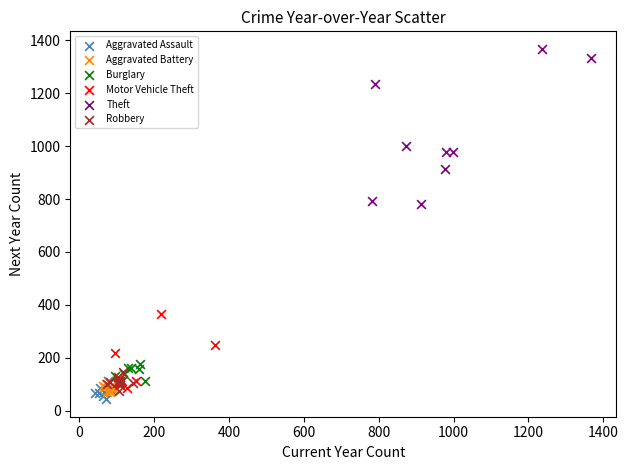

Which series has the largest Y range (max minus min)?

Theft